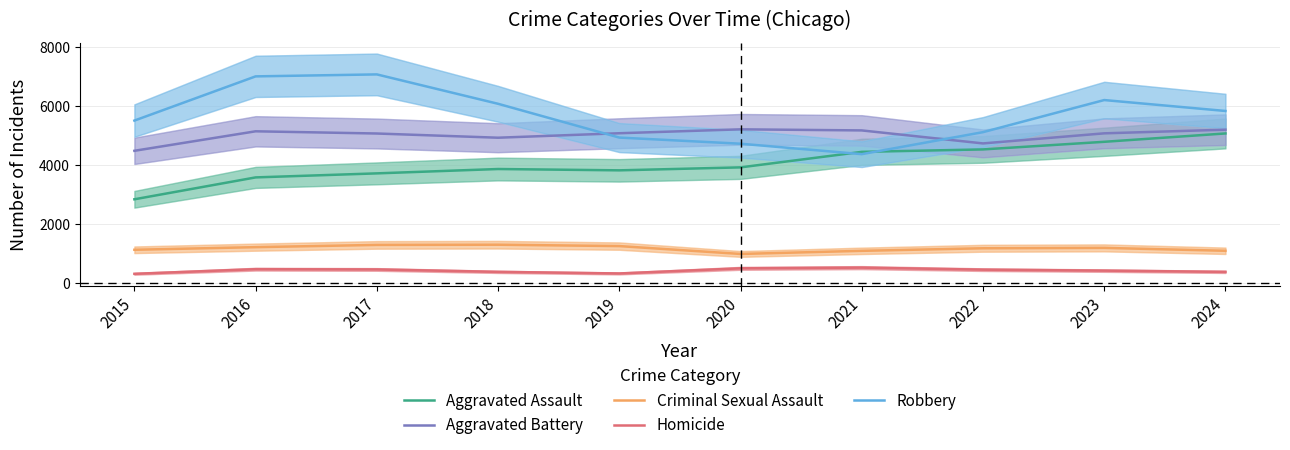

True or false: Aggravated Battery and Aggravated Assault intersect in this chart.

False